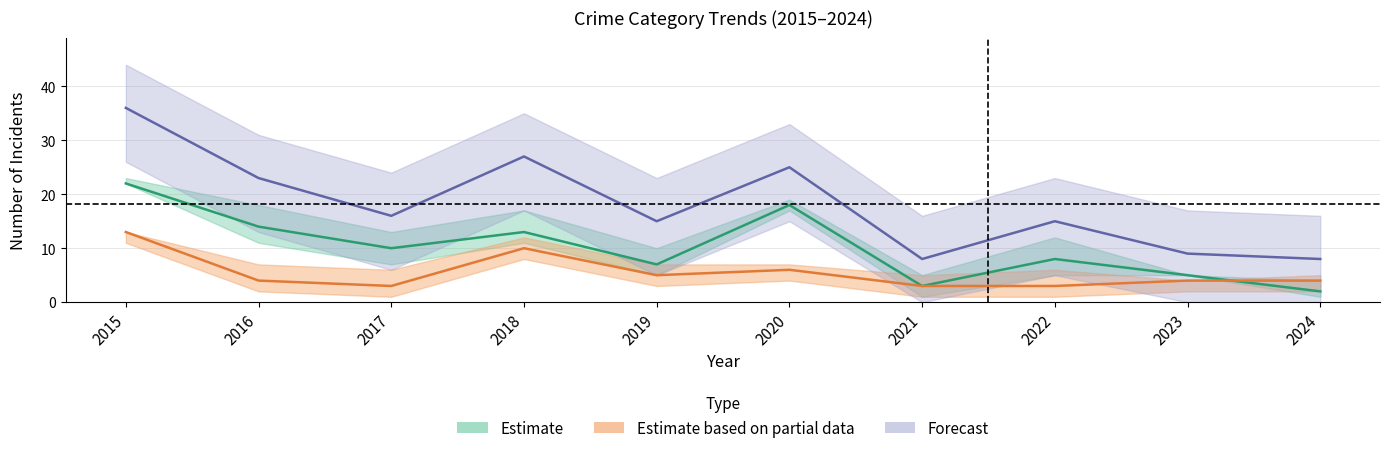

What is the smallest value displayed?

2